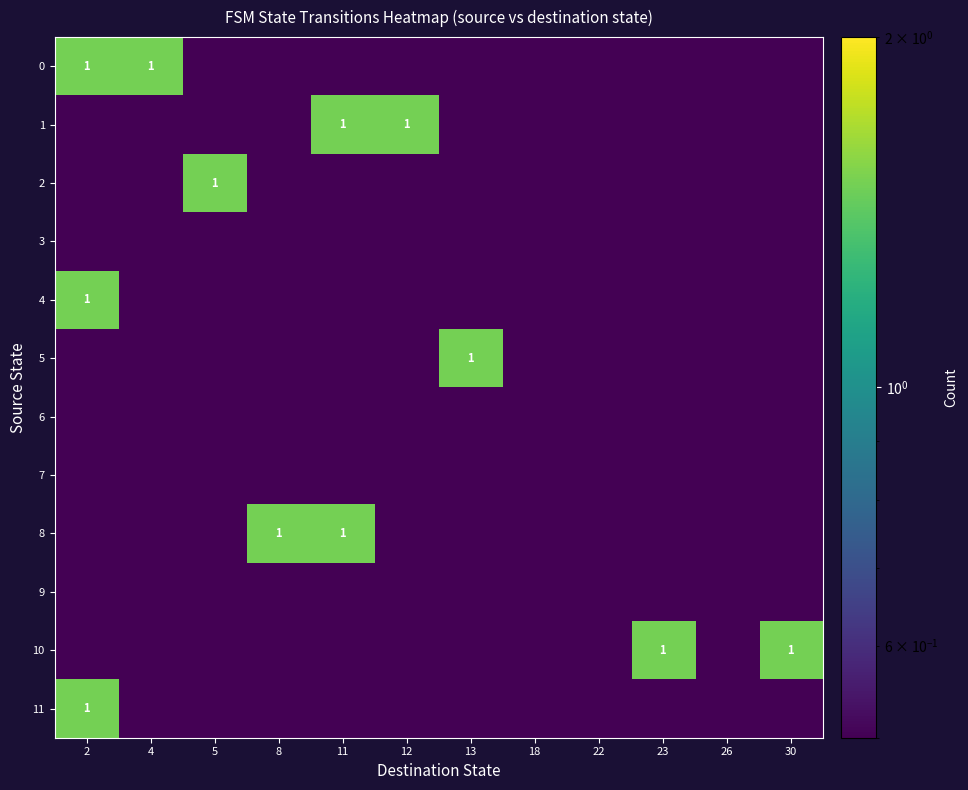

Is it true that 1 equals 1.0 at 11?

True